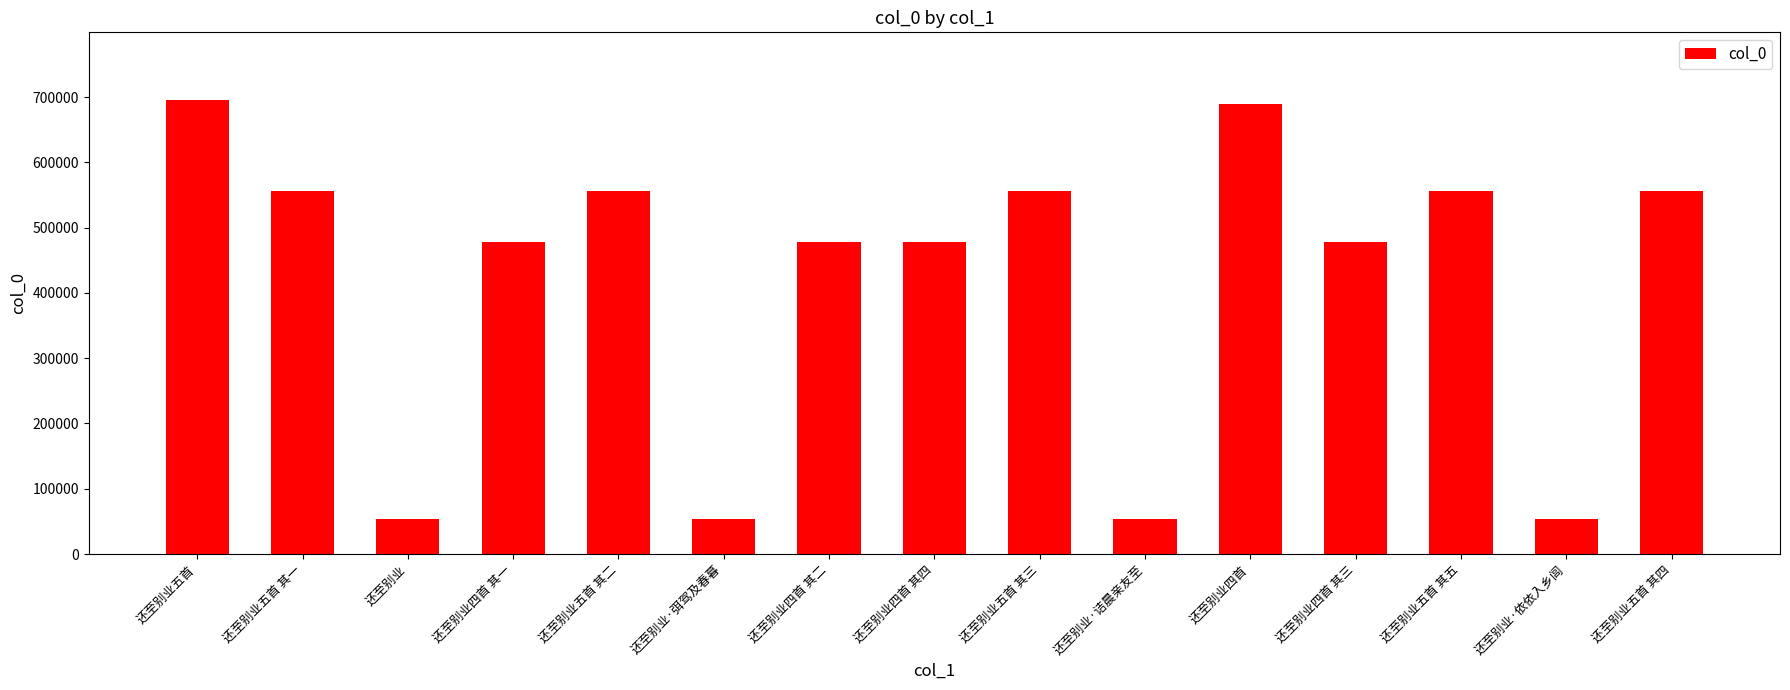

The value at 还至别业五首 其五 is 376264. True or false?

False